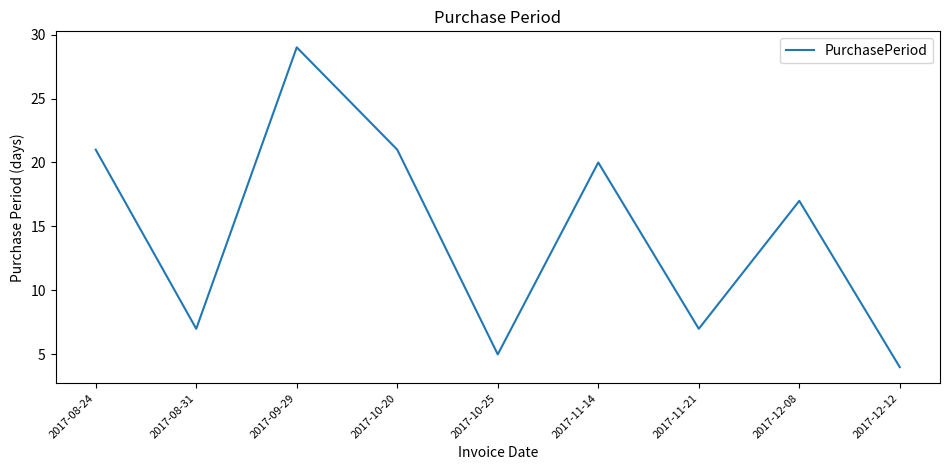

How many values are below 17?

4